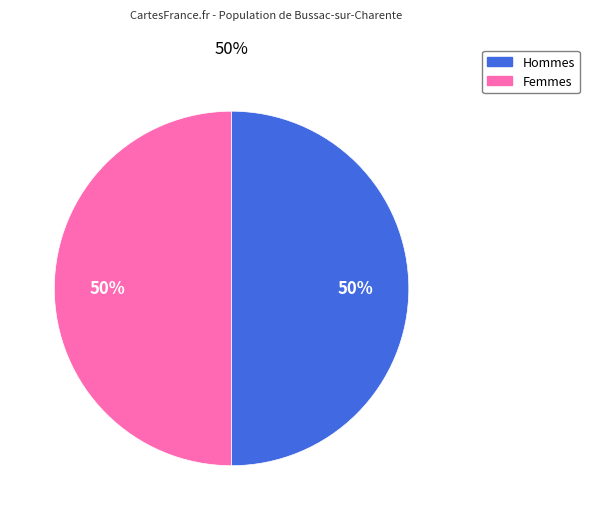

Count the number of slices in the pie.

2